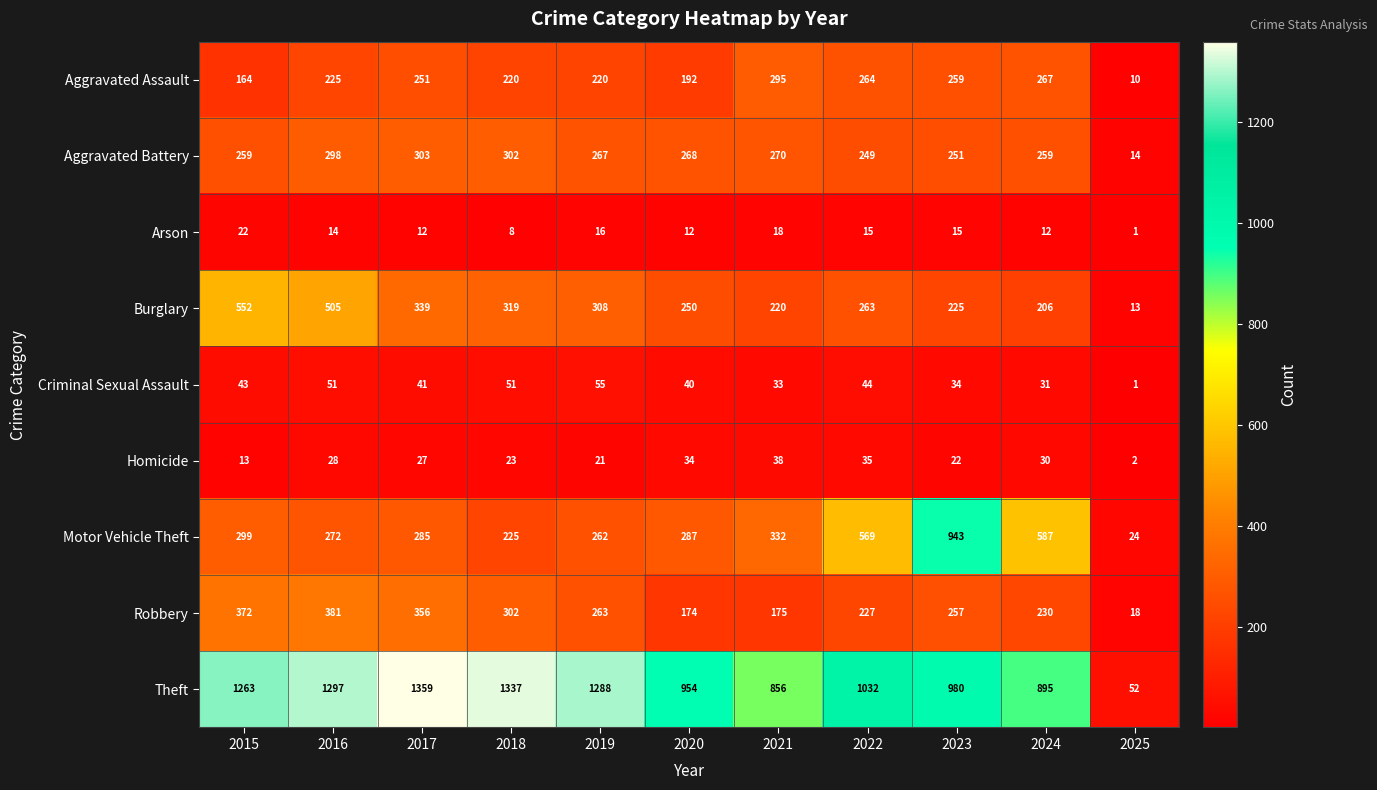

At which label does Criminal Sexual Assault first exceed 41?

2015